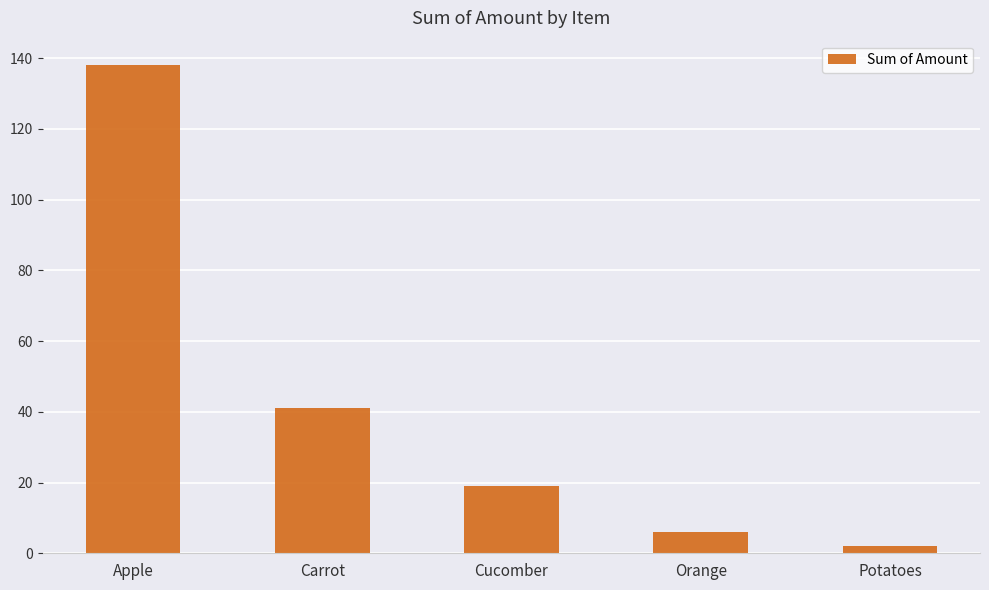

List the labels in order of value, largest first.

Apple, Carrot, Cucomber, Orange, Potatoes